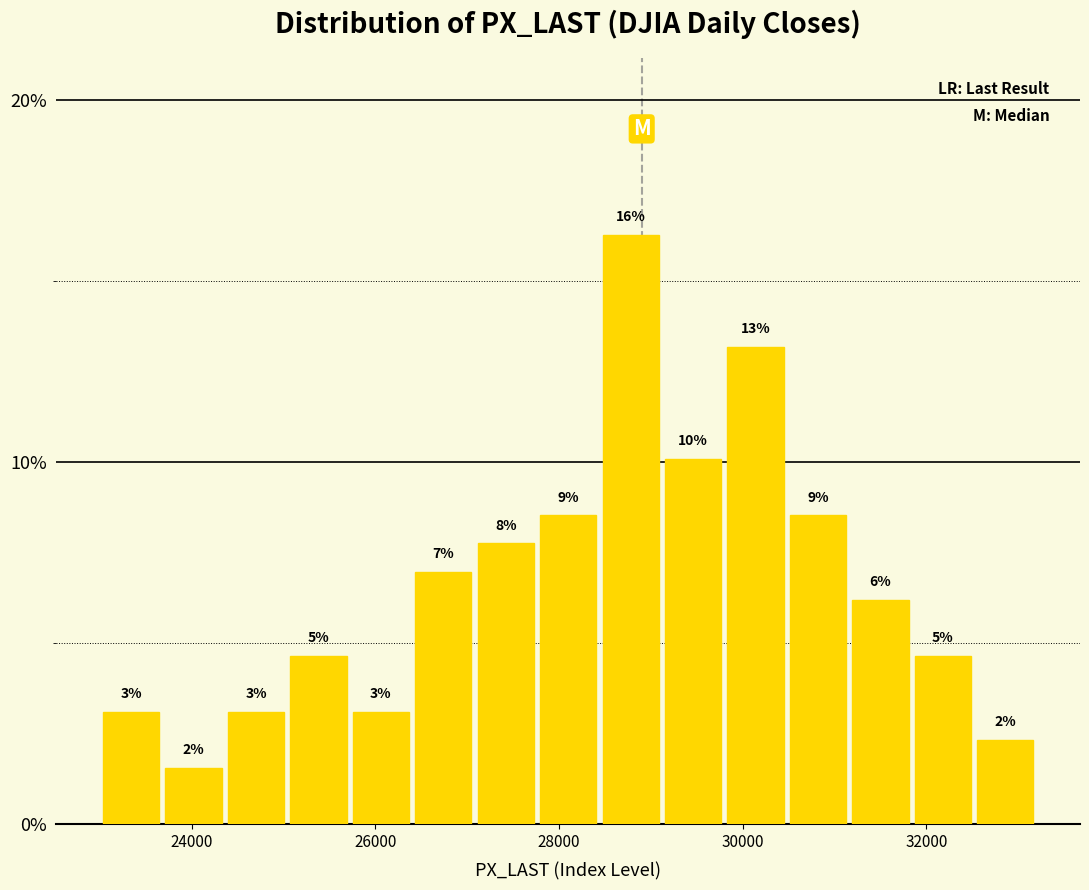

Around what value on the x-axis is the tallest bar? Give the approximate position of its centre, as read against the axis.

28800